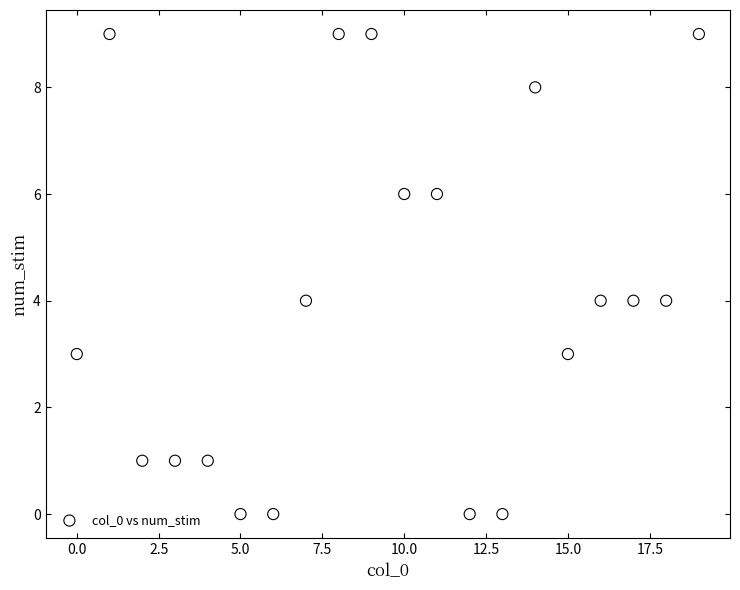

What is the range of Y values (max minus min)?

9